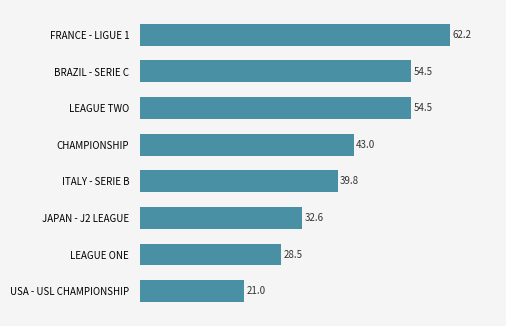

How many data points are less than 43?

4